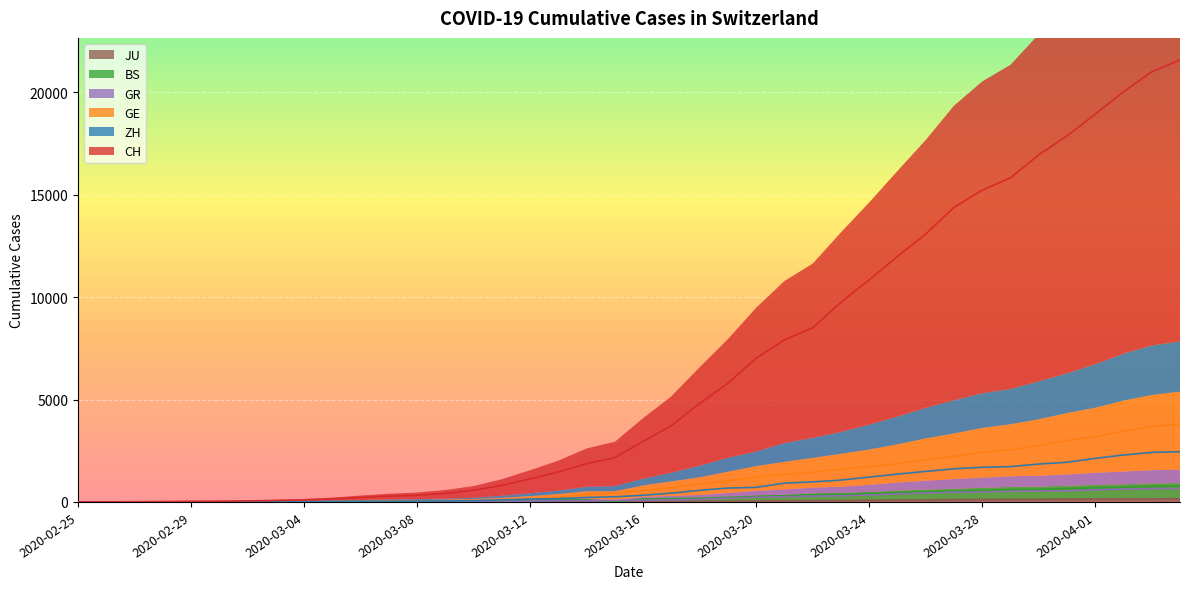

What is the maximum value shown in the chart?

21574